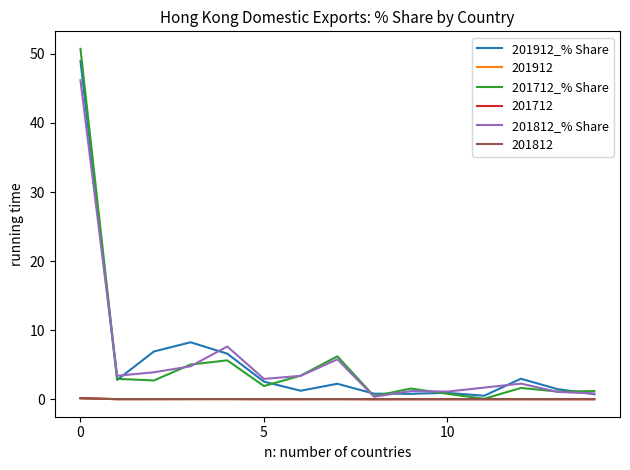

How many values in the 201812_% Share series are below 2?

6